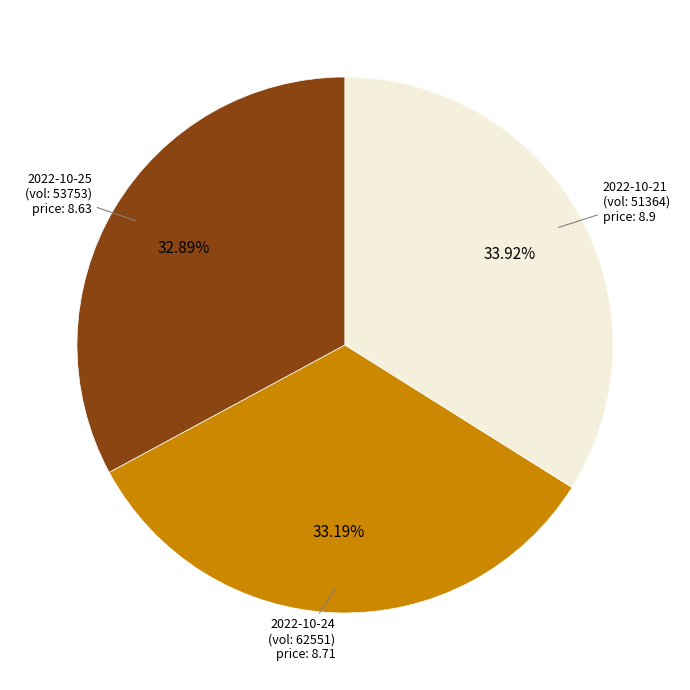

What is the ratio of the value at 2022-10-21 (vol: 51364) to the value at 2022-10-24 (vol: 62551)?

1.0